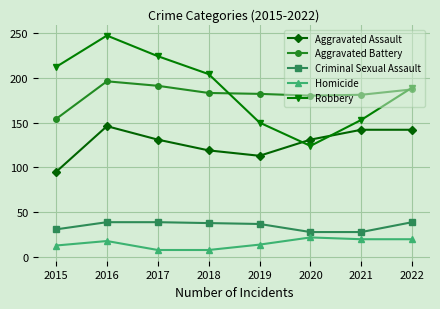

Rank the series by their maximum value, from lowest to highest.

Homicide, Criminal Sexual Assault, Aggravated Assault, Aggravated Battery, Robbery